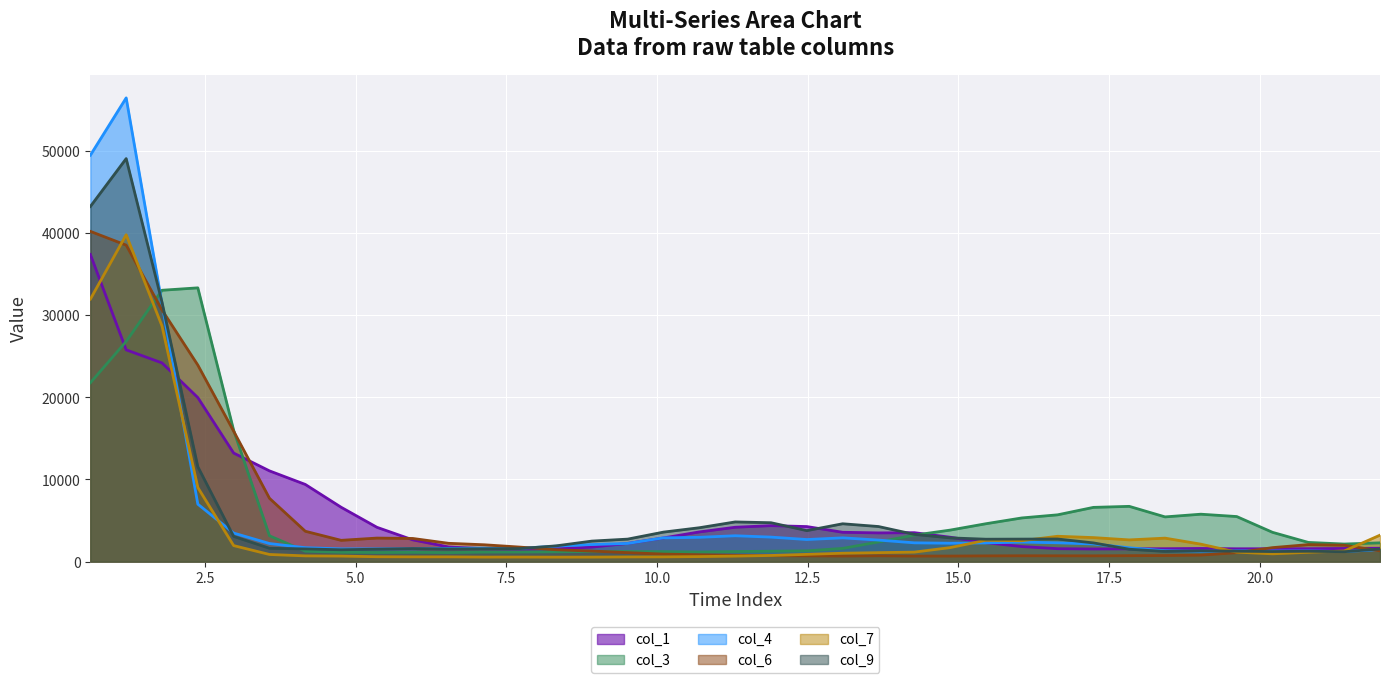

Which series has the widest spread of values?

col_4